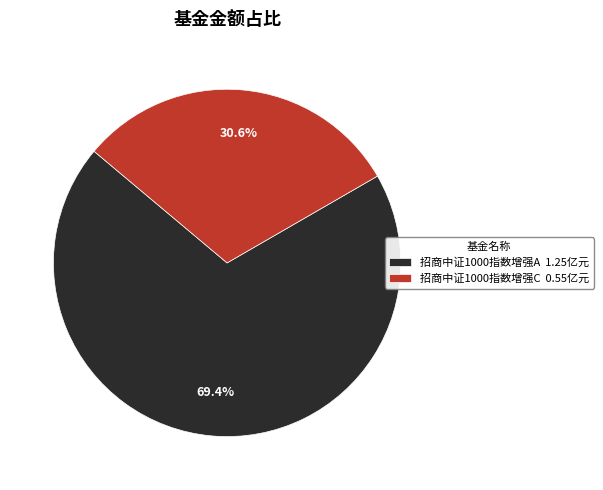

Count the number of slices in the pie.

2